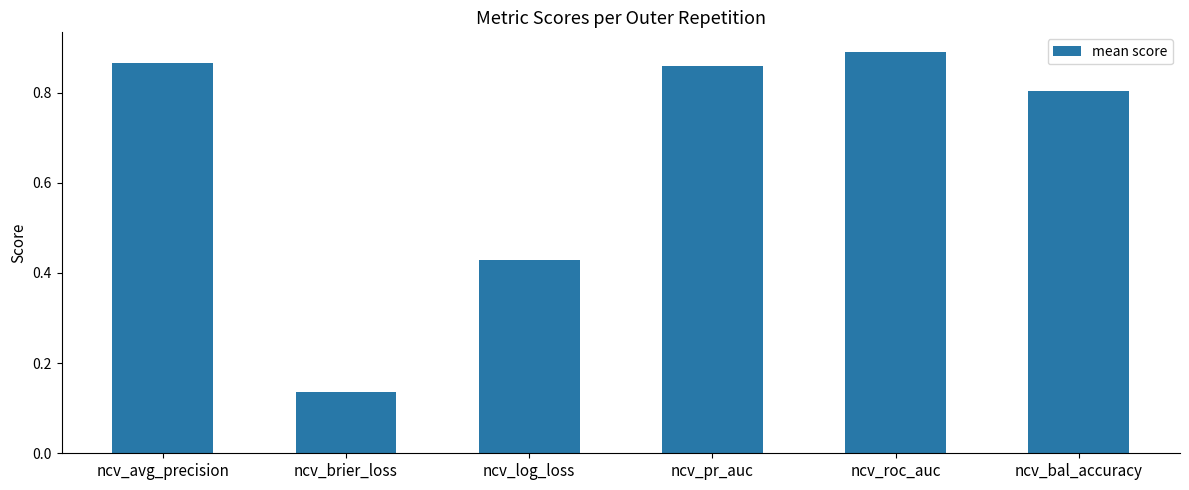

Is it true that the value at ncv_bal_accuracy is 0.8?

True